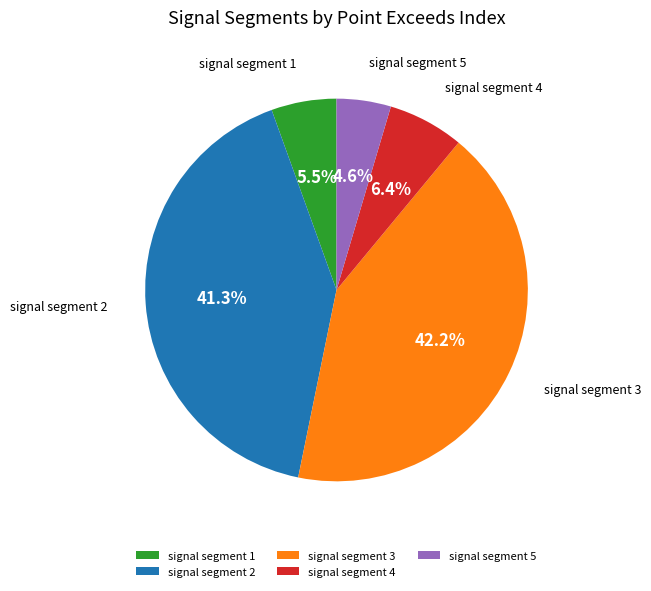

Is signal segment 1 the majority of the pie?

No